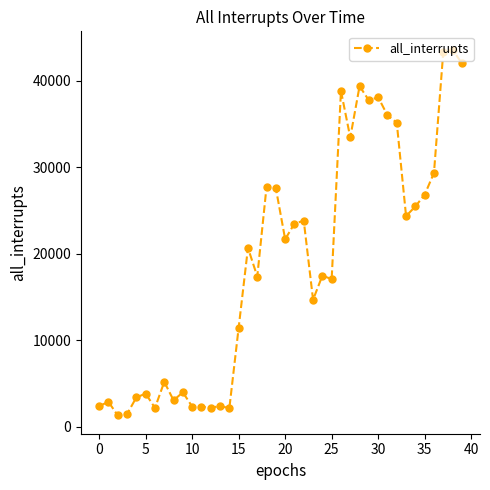

What is the maximum value shown in the chart?

43575.3